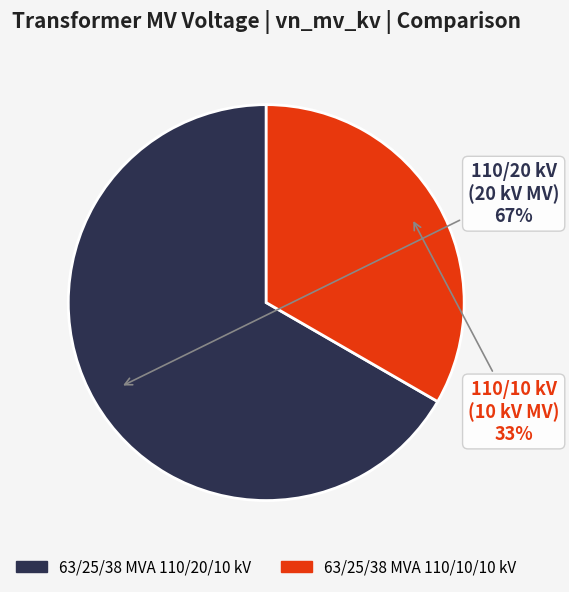

What percentage is the 63/25/38 MVA 110/20/10 kV slice, to the nearest percent?

67%